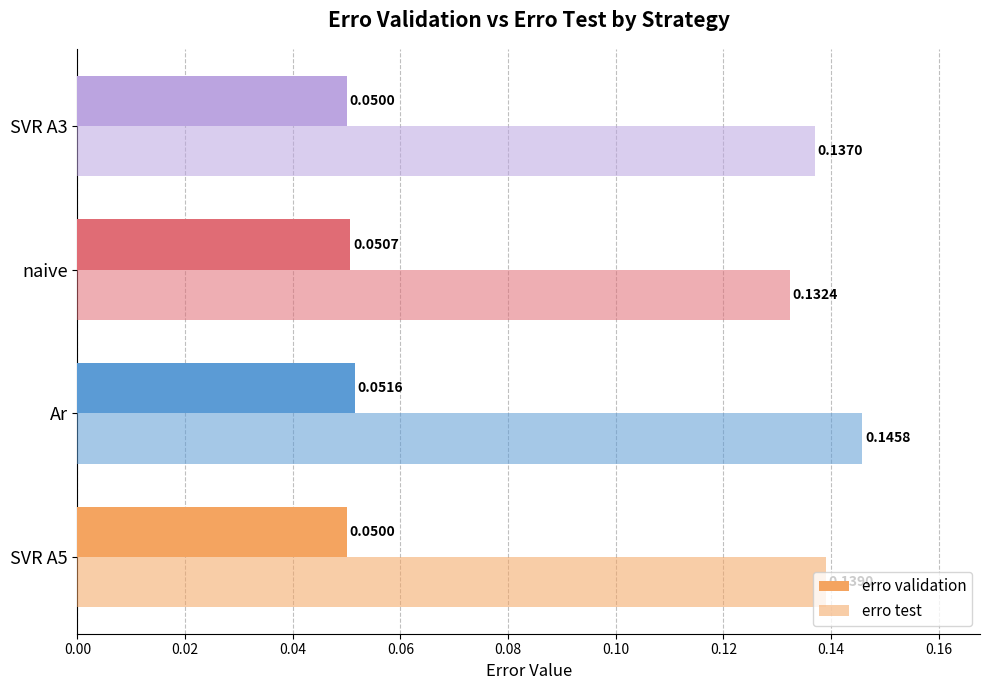

What is the value of the erro test bar at the 2nd from the left?

0.1